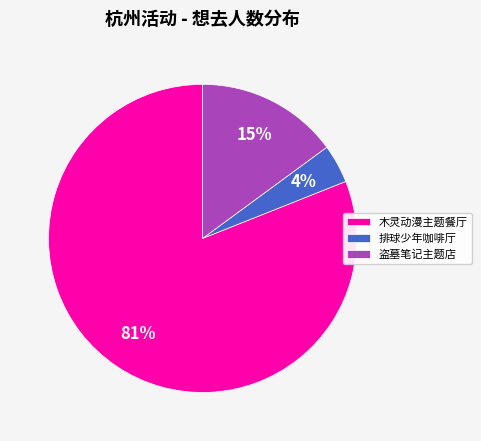

How many slices are in this pie chart?

3